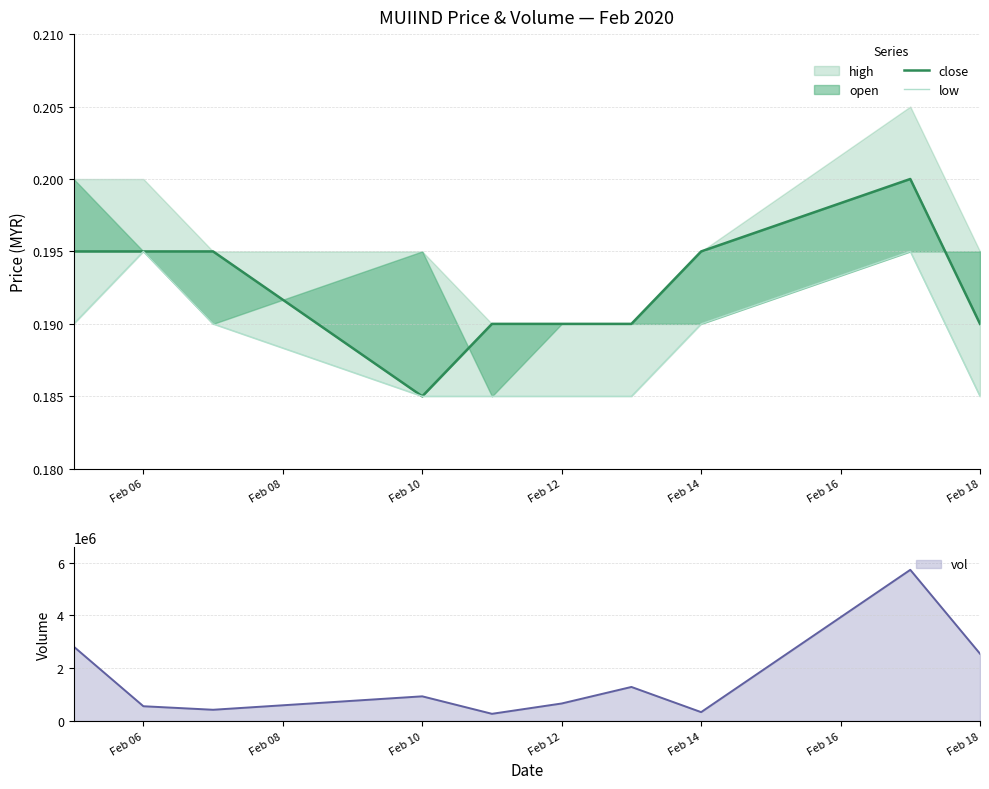

How many interior local peaks does the close series have?

1